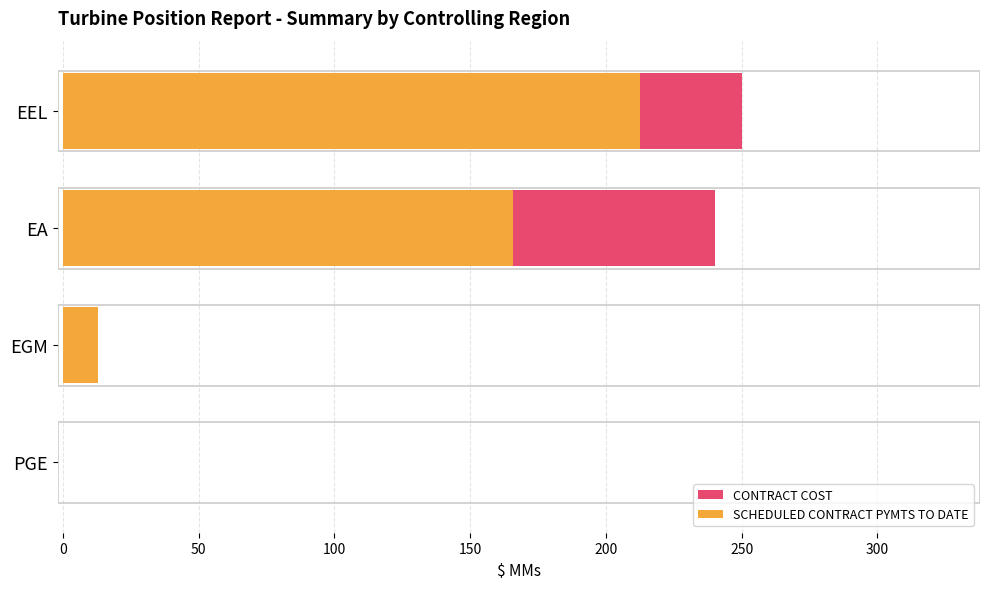

How many series are shown in this chart?

2